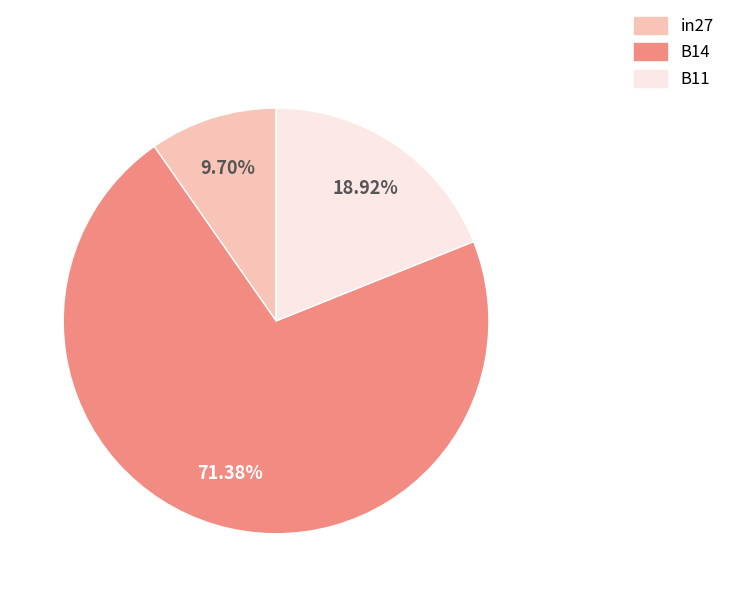

Which has a higher value, B14 or B11?

B14